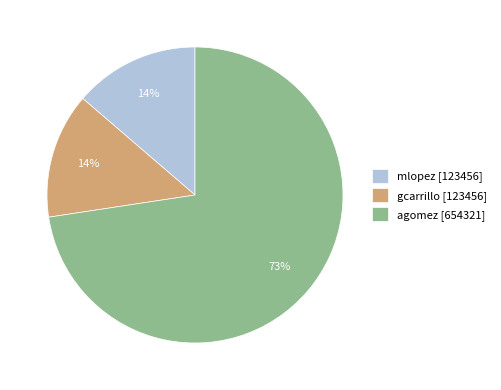

What is the majority slice?

agomez